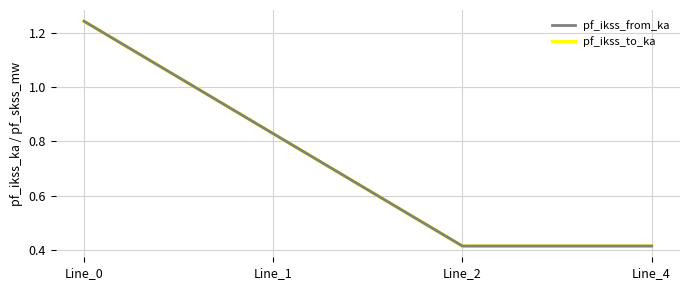

List the labels in order of pf_ikss_to_ka value, largest first.

Line_0, Line_1, Line_4, Line_2